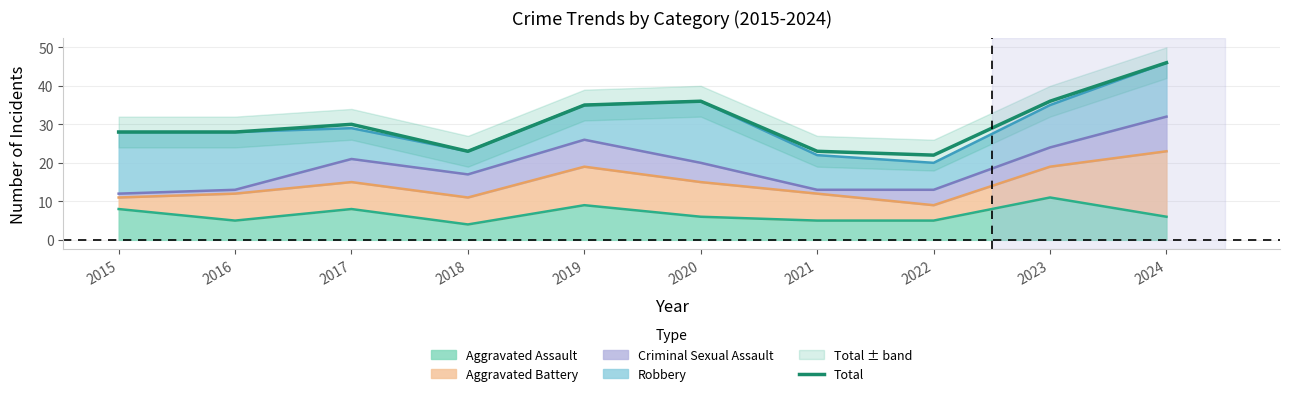

At which category does the data reach its first local peak?

2017